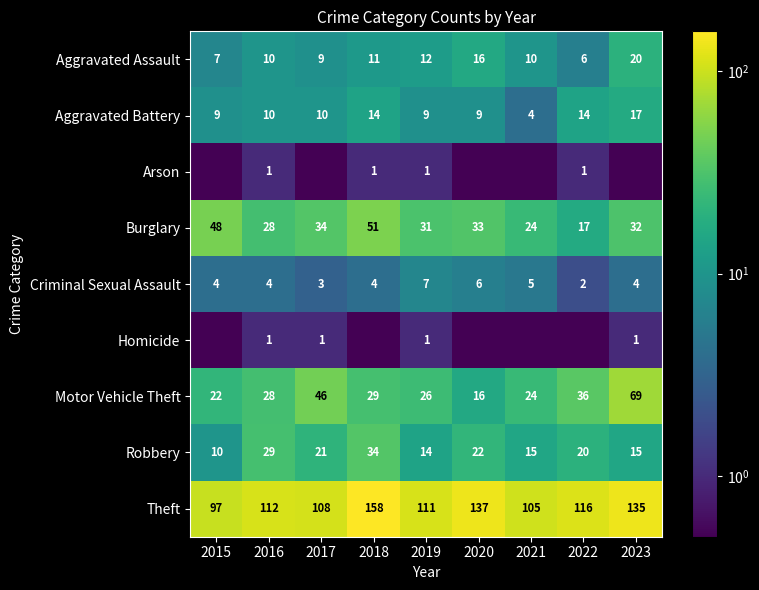

Is it true that Aggravated Assault equals 19.0 at 2019?

False